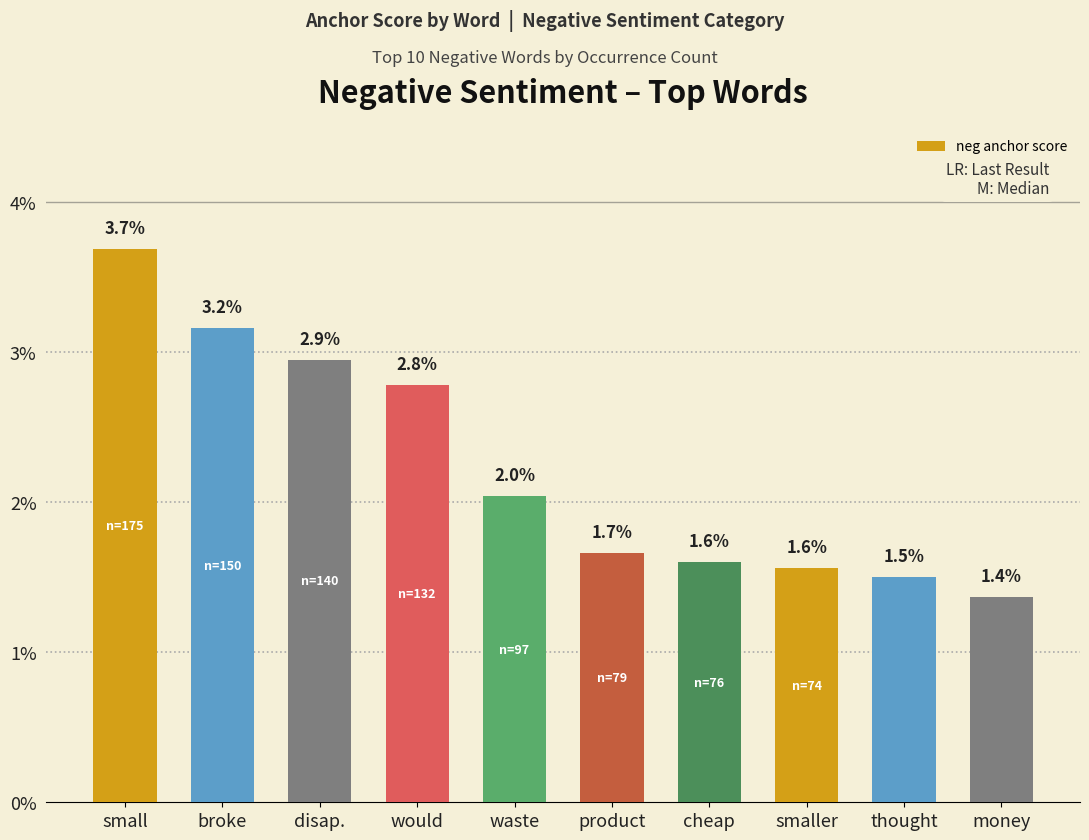

Does the chart contain stacked bars?

No